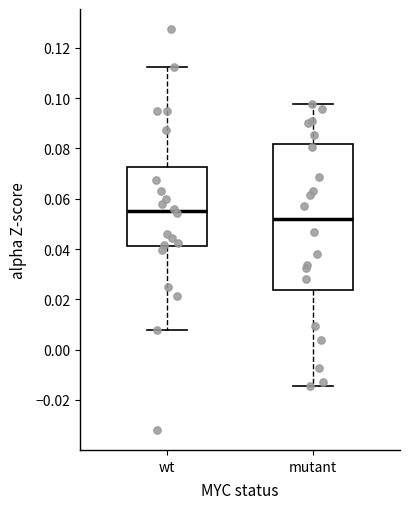

Which box is the tallest, from its lower edge to its upper edge?

mutant